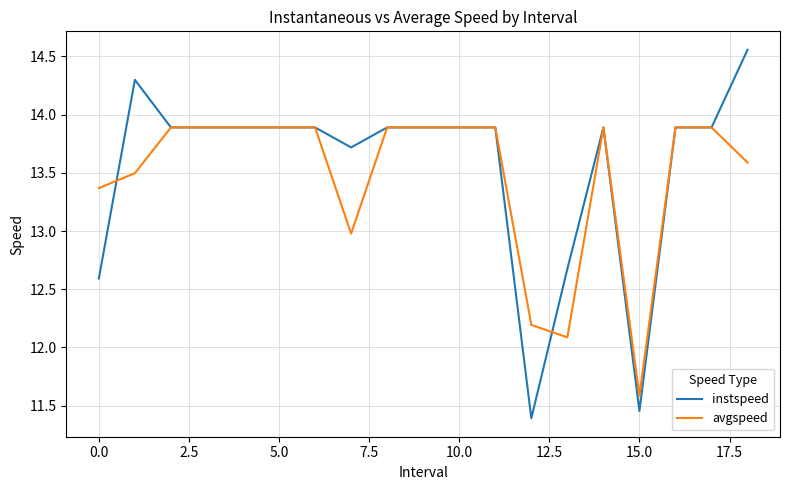

List the series in order of their peak value, lowest first.

avgspeed, instspeed